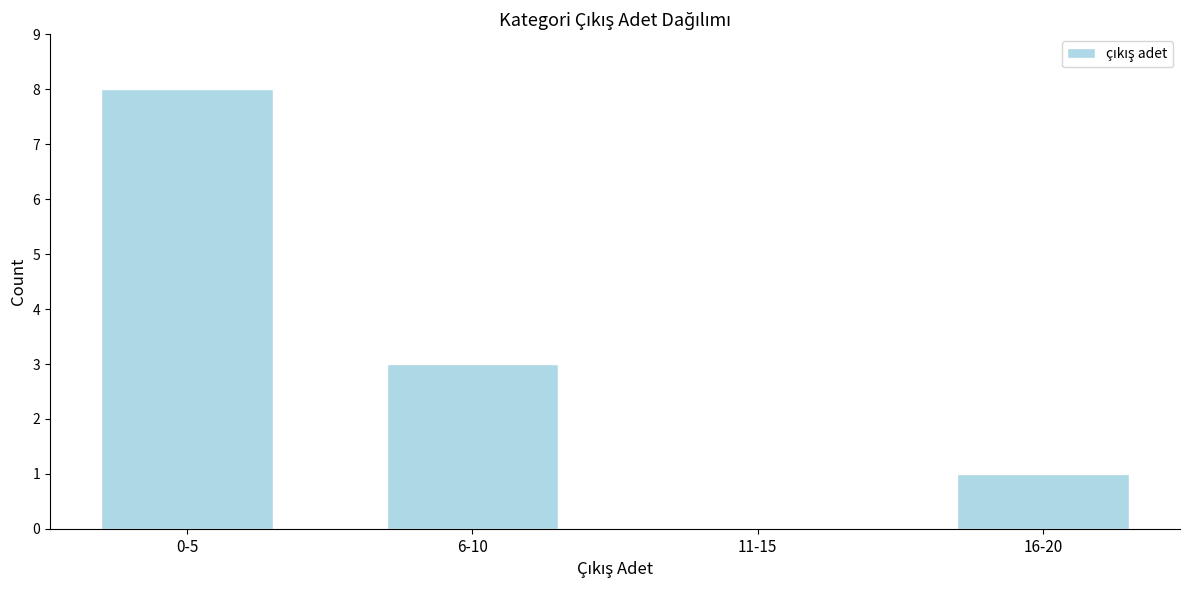

Reading left to right, what are all the values shown in this chart?

0-5=8	6-10=3	11-15=0	16-20=1